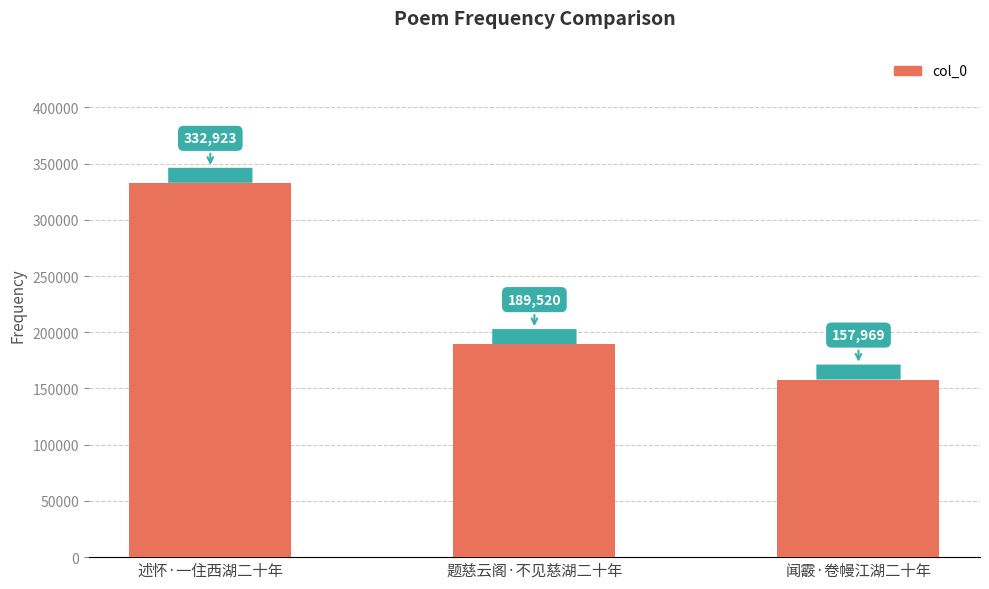

Reading left to right, what are all the values shown in this chart?

述怀·一住西湖二十年=332923	题慈云阁·不见慈湖二十年=189520	闻霰·卷幔江湖二十年=157969